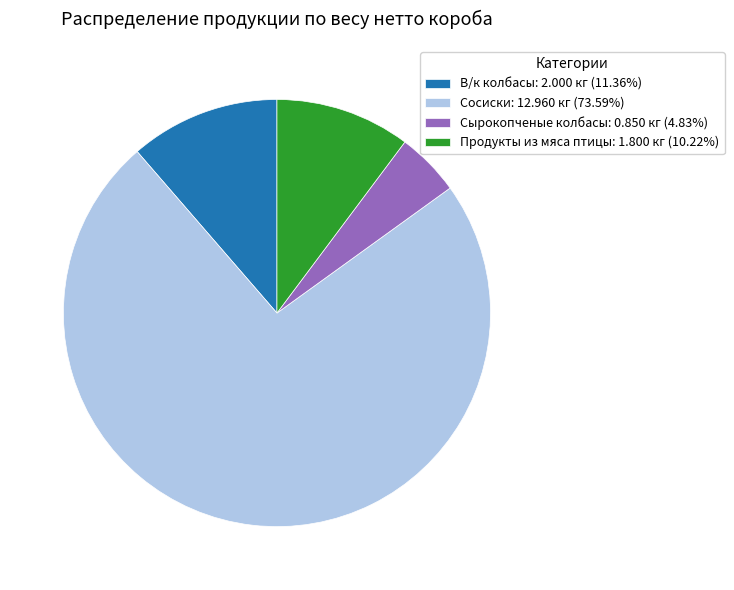

How many segments does this pie chart have?

4